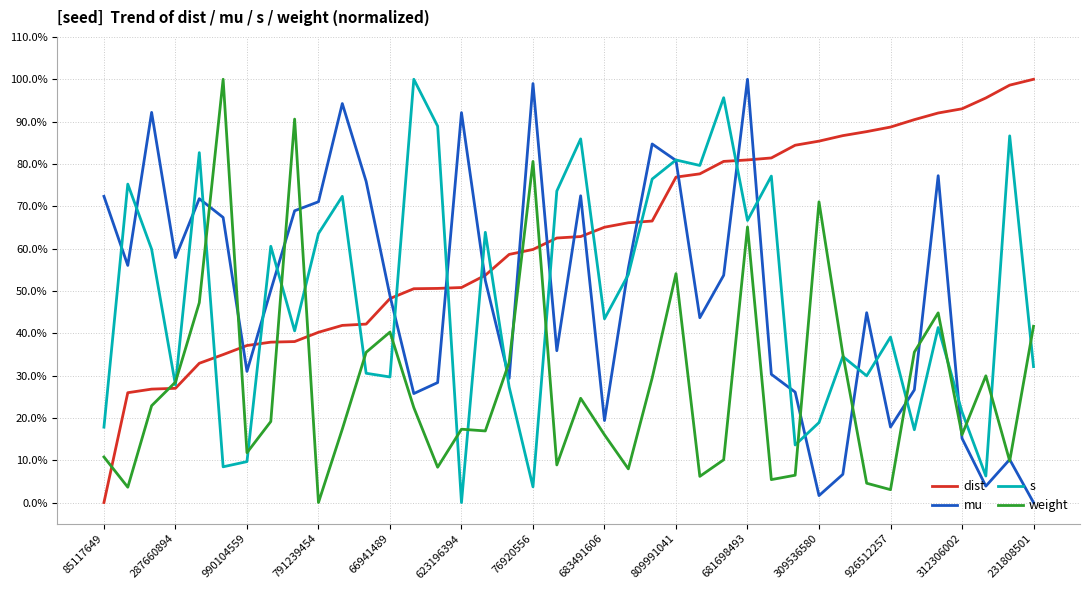

Which series ends up on top after the final intersection of mu and weight?

weight